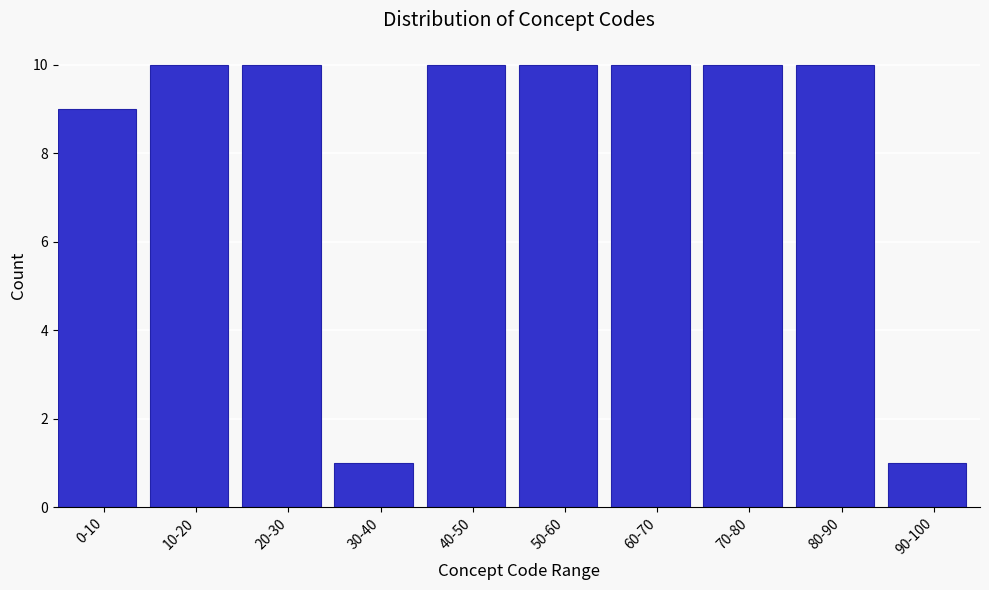

Reading right to left, list all the values displayed in this chart.

90-100=1	80-90=10	70-80=10	60-70=10	50-60=10	40-50=10	30-40=1	20-30=10	10-20=10	0-10=9